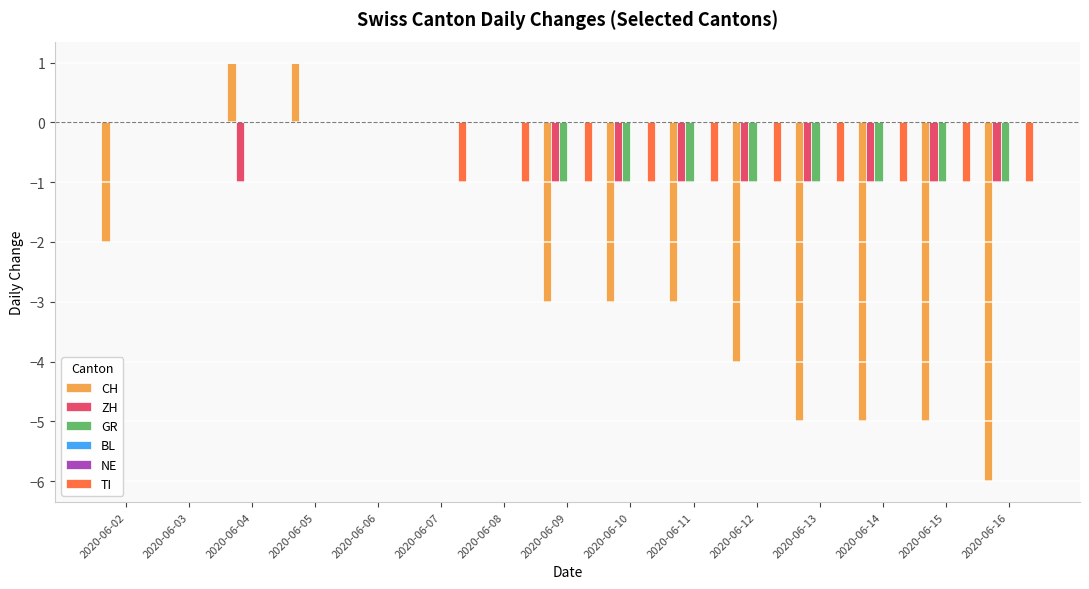

At which category does the chart reach its minimum across all series?

2020-06-16